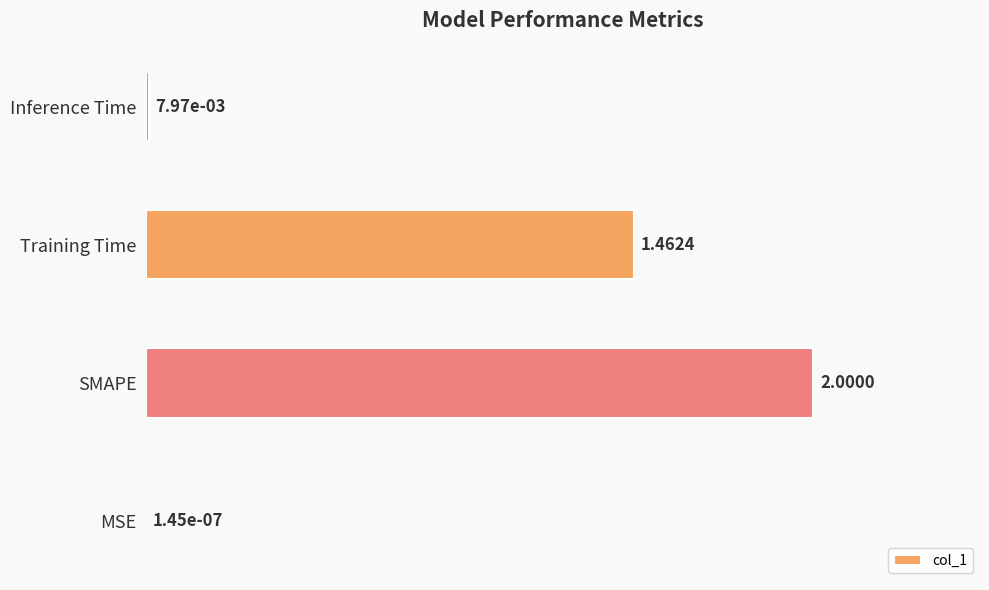

Between Training Time and MSE, which is larger?

Training Time